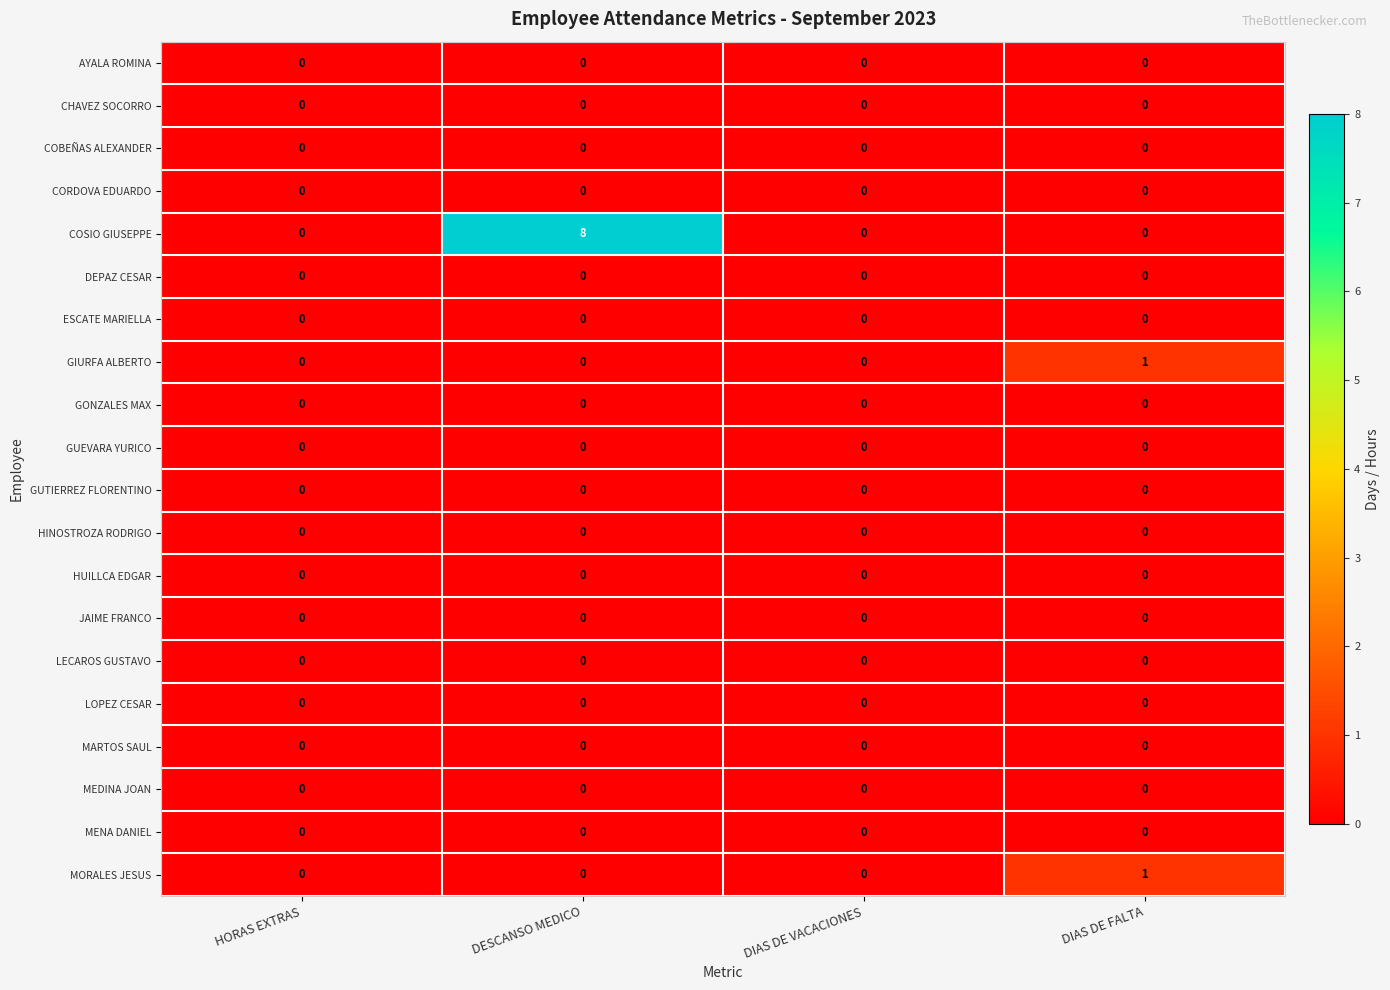

The COSIO GIUSEPPE series shows -3 at DIAS DE FALTA. True or false?

False